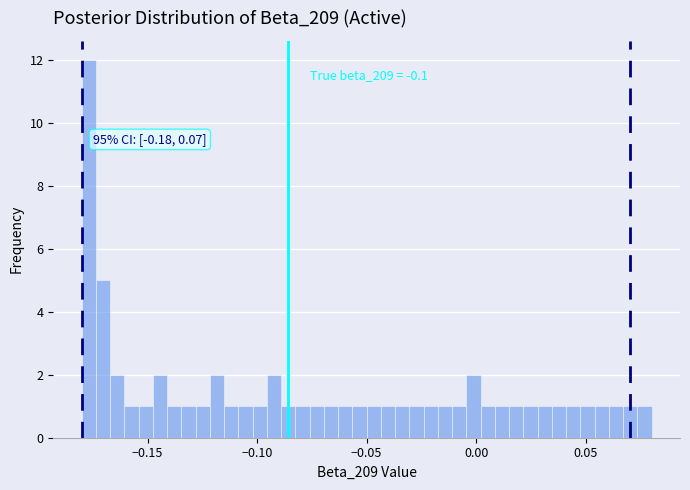

Around what value on the x-axis is the tallest bar? Give the approximate position of its centre, as read against the axis.

-0.175